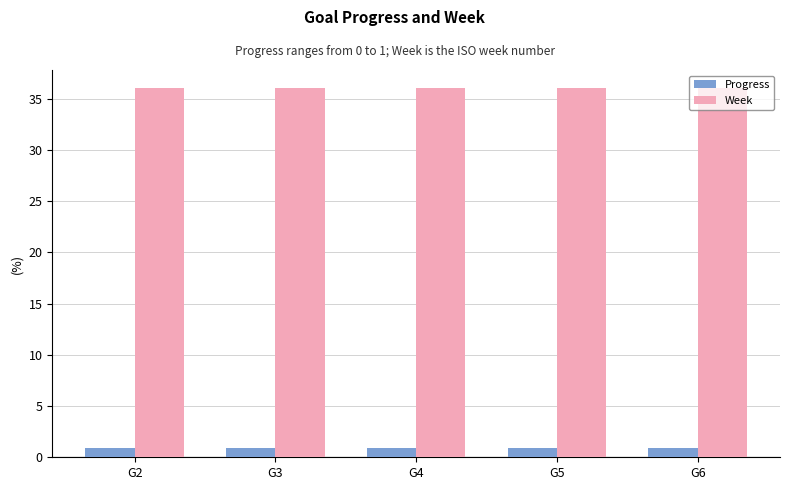

What is the value of the Progress bar at the 5th from the left?

0.9